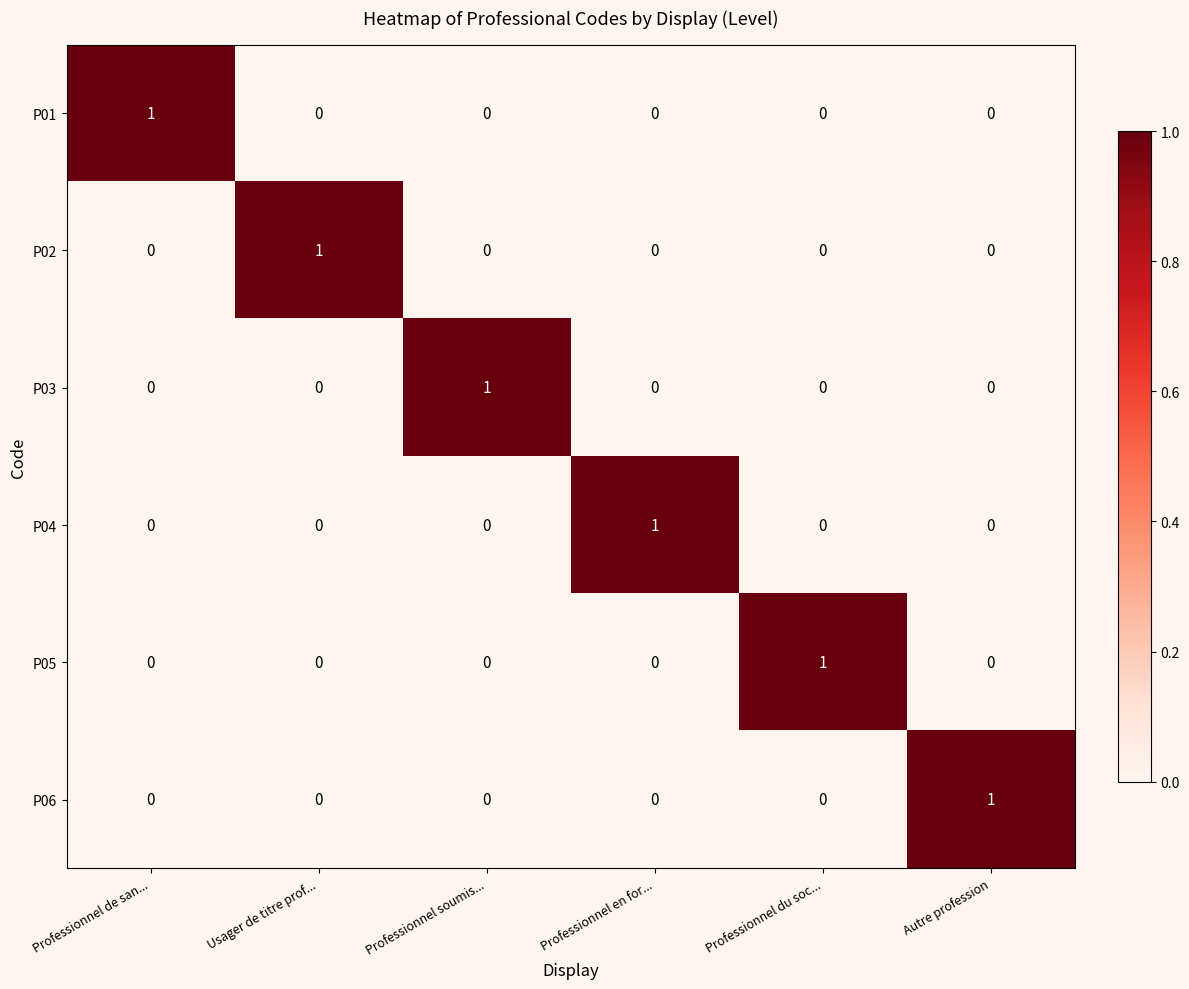

How many P05 values are between 0 and 1?

6